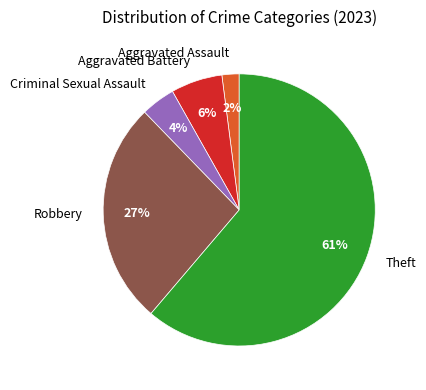

Combined, do Aggravated Battery and Theft account for over 50%?

Yes